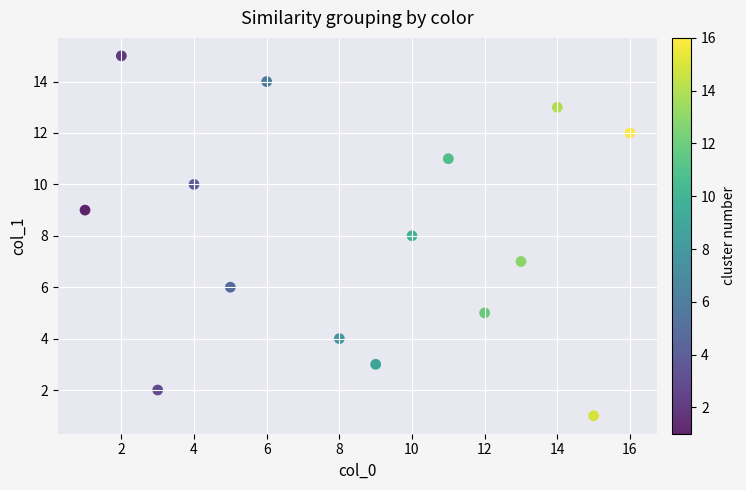

What is the range of X values (max minus min)?

15